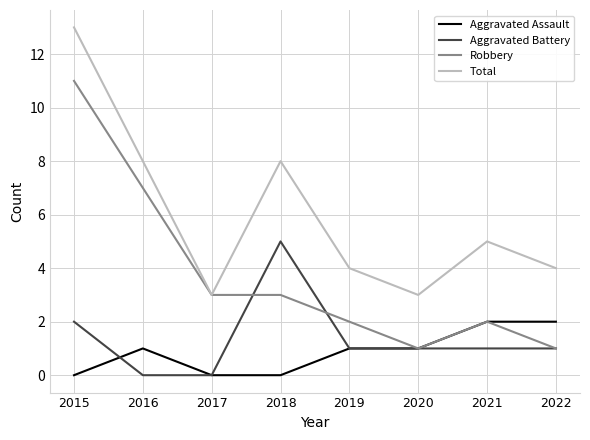

What value does the Aggravated Assault series have at 2021?

2